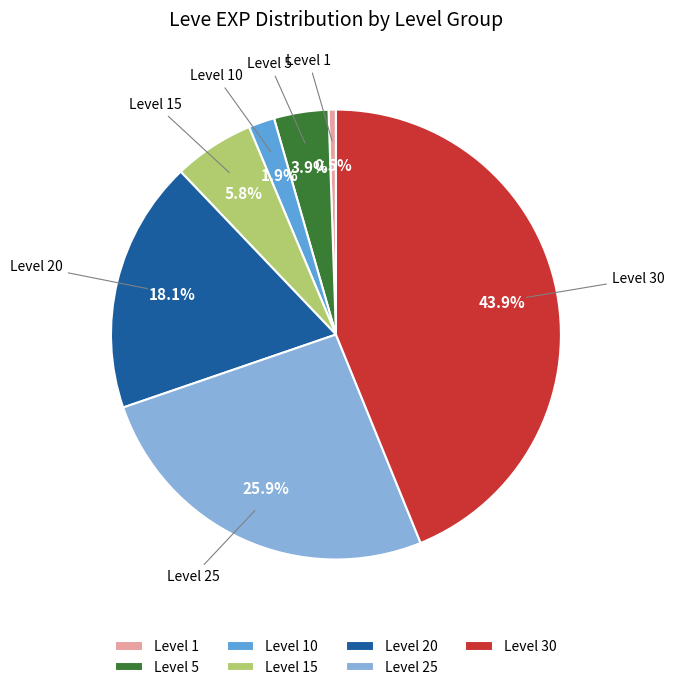

To the nearest percent, what is the average slice percentage?

14%